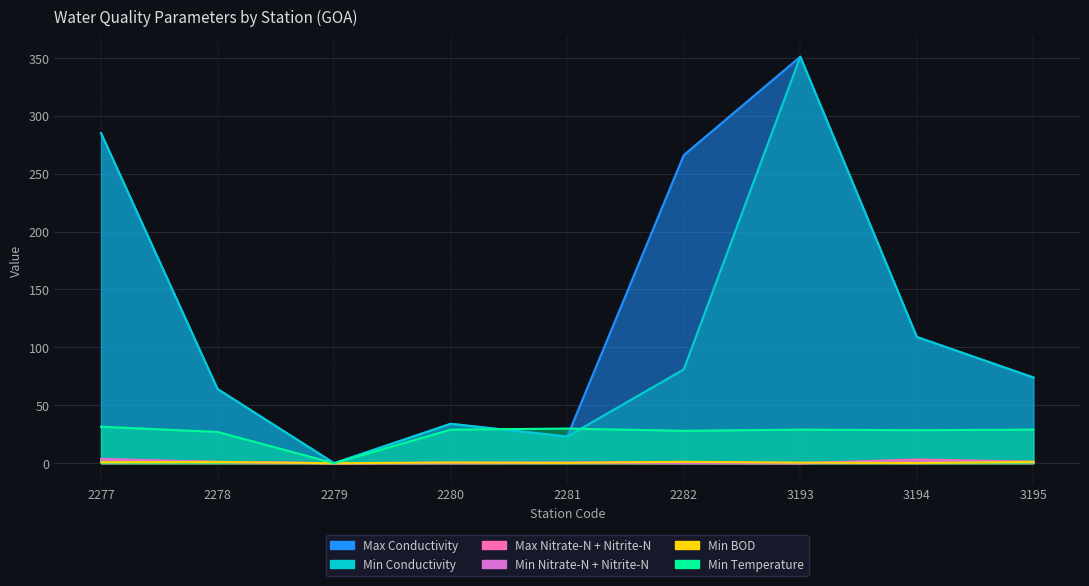

Which series has the largest range (max minus min)?

Max Conductivity